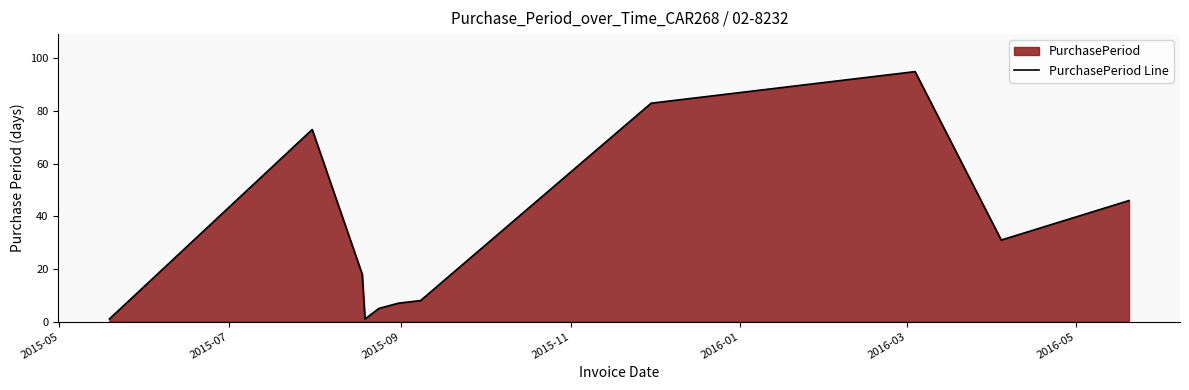

What is the maximum value shown in the chart?

95